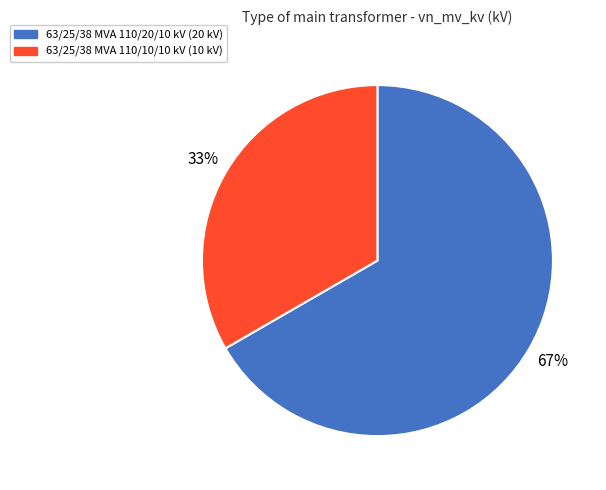

Does 63/25/38 MVA 110/10/10 kV represent more than half of the total?

No